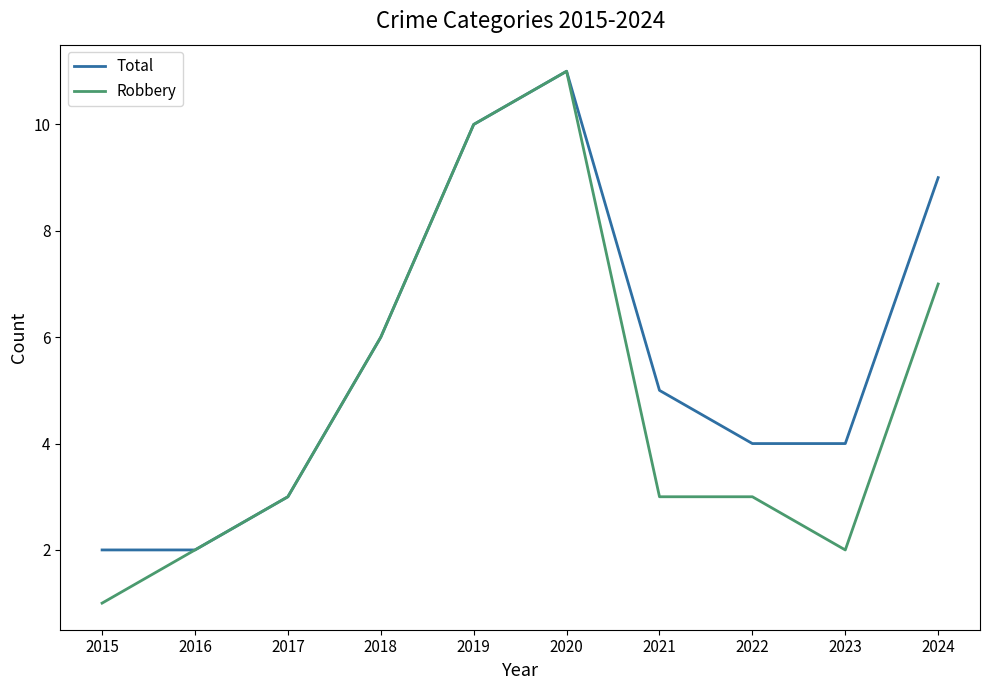

What is the difference between the highest and lowest values at 2021?

2